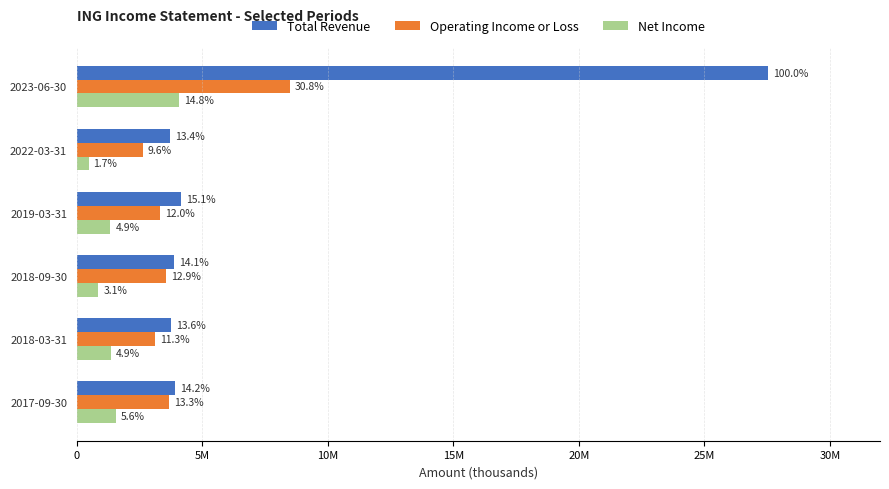

What are all the series names shown in the legend?

Total Revenue, Operating Income or Loss, Net Income